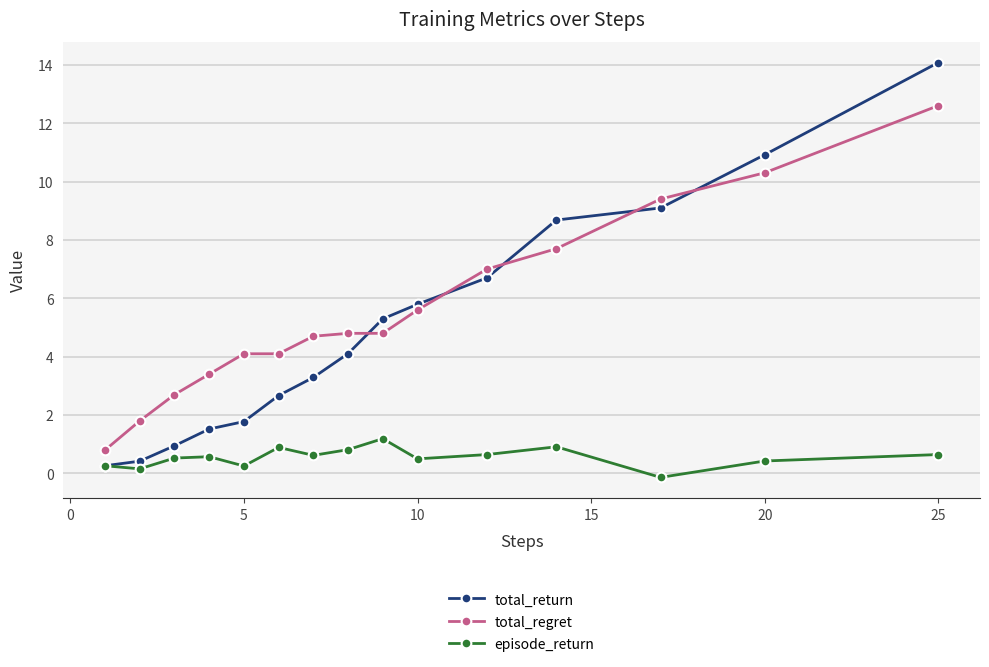

At how many categories does at least one series exceed 5?

7